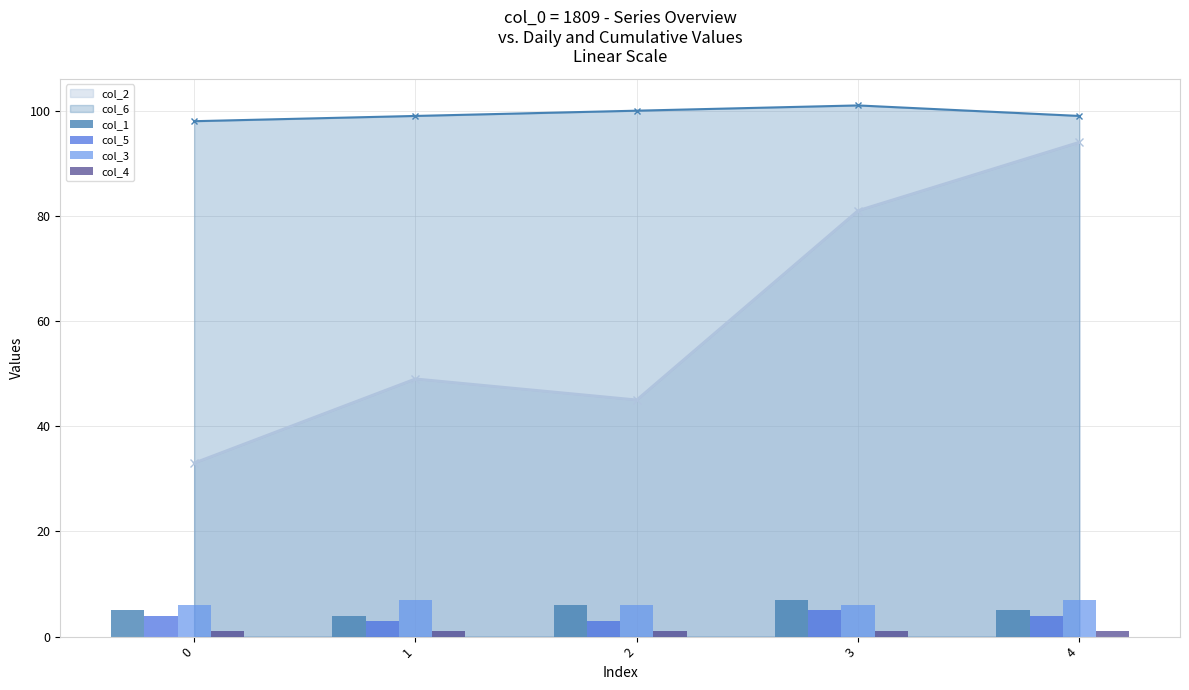

True or false: col_1 has a value of 7 at 3.

True